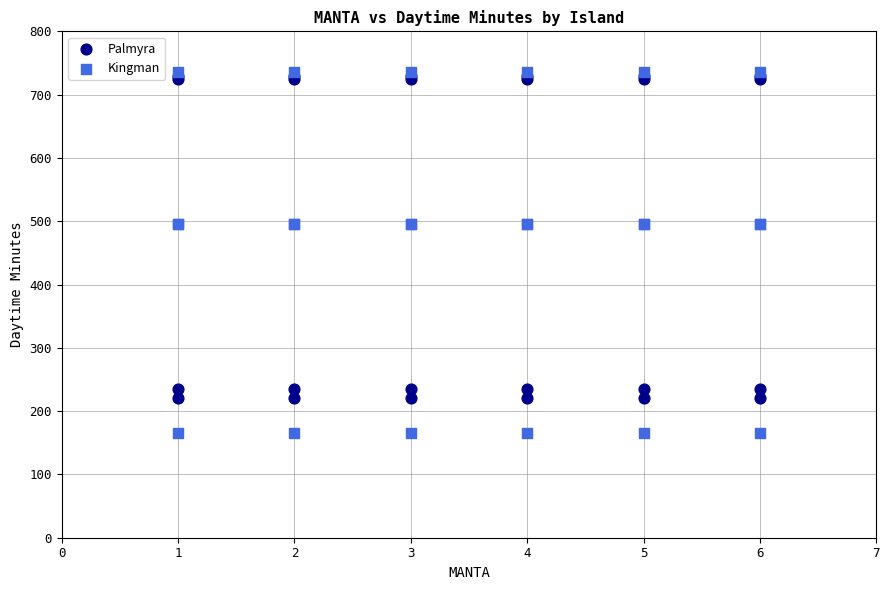

Which series contains the lowest Y value?

Kingman